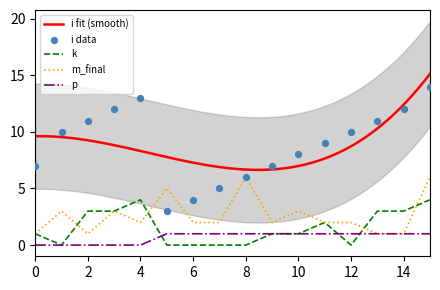

What are all the series names shown in the legend?

i, k, m_final, p